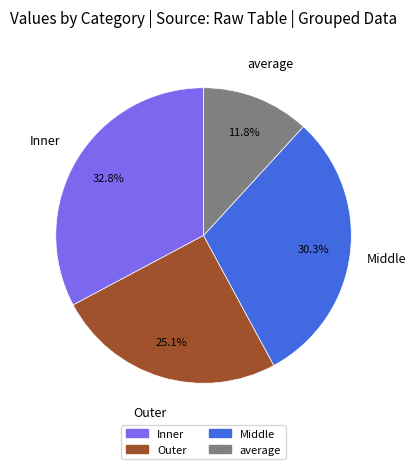

Is there any slice that represents more than half of the pie?

No